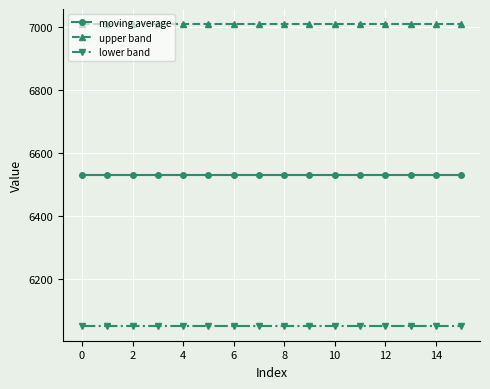

What is the highest value of the upper band series?

7008.6